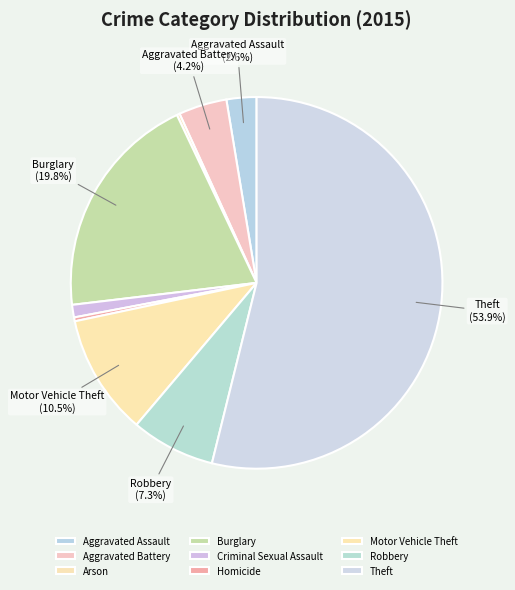

To the nearest percent, what is the difference between the largest and smallest slice percentages?

54%